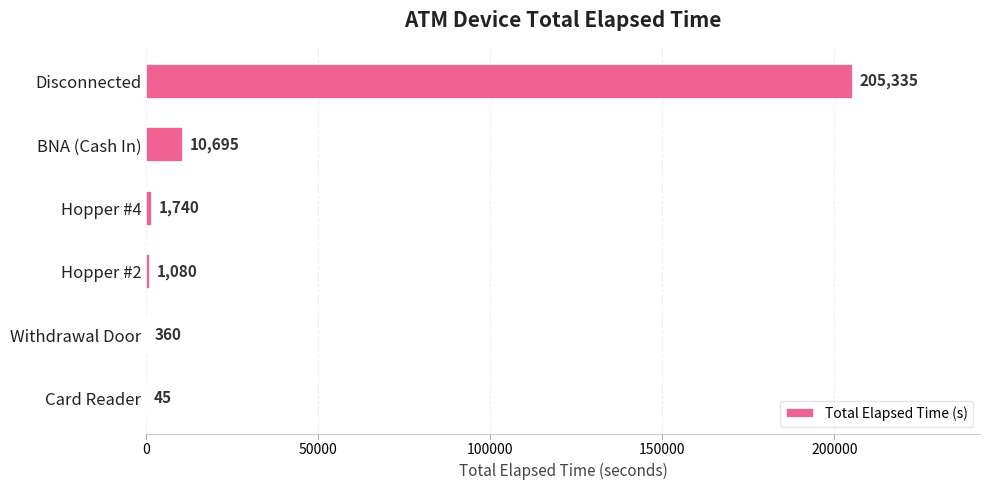

The chart shows a value of 45 at Card Reader. True or false?

True